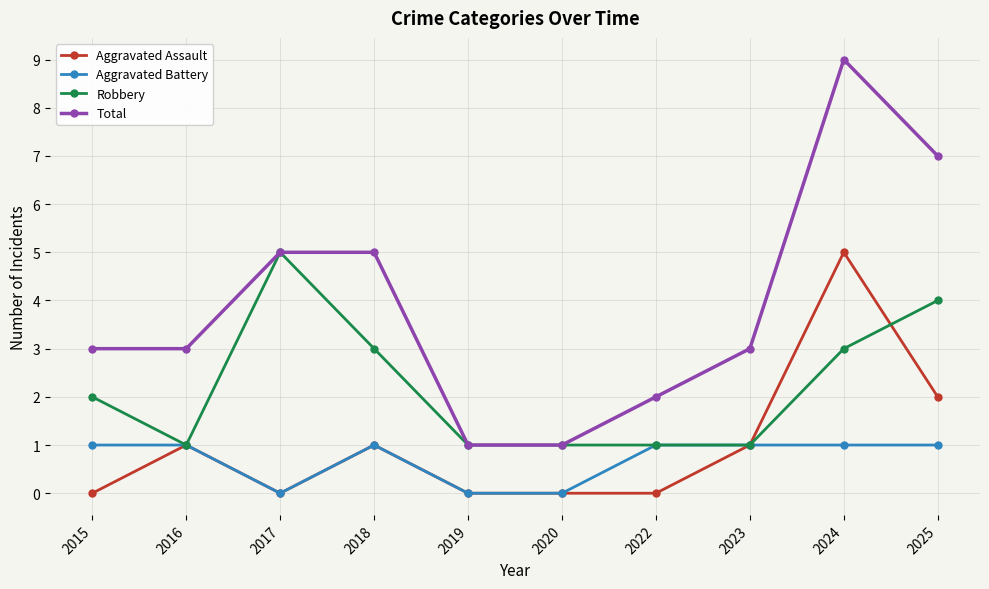

What value does the Total series have at 2018?

5